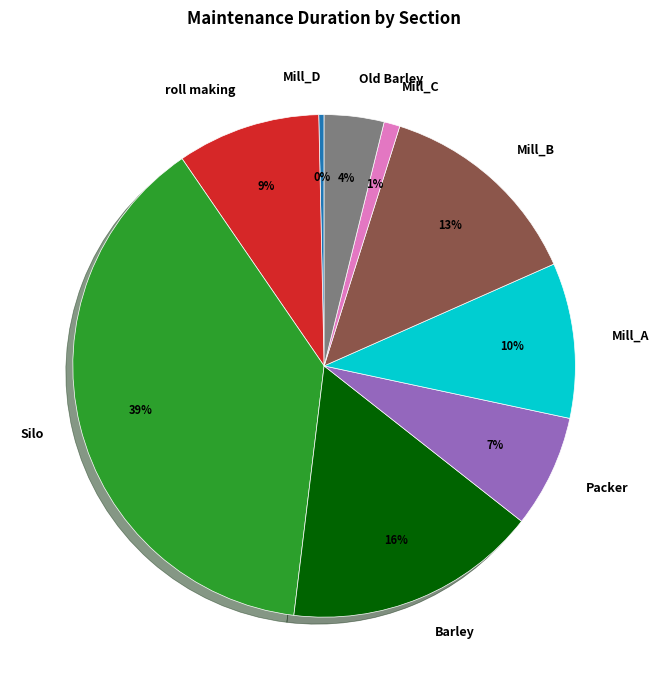

To the nearest percent, what is the average slice percentage?

11%